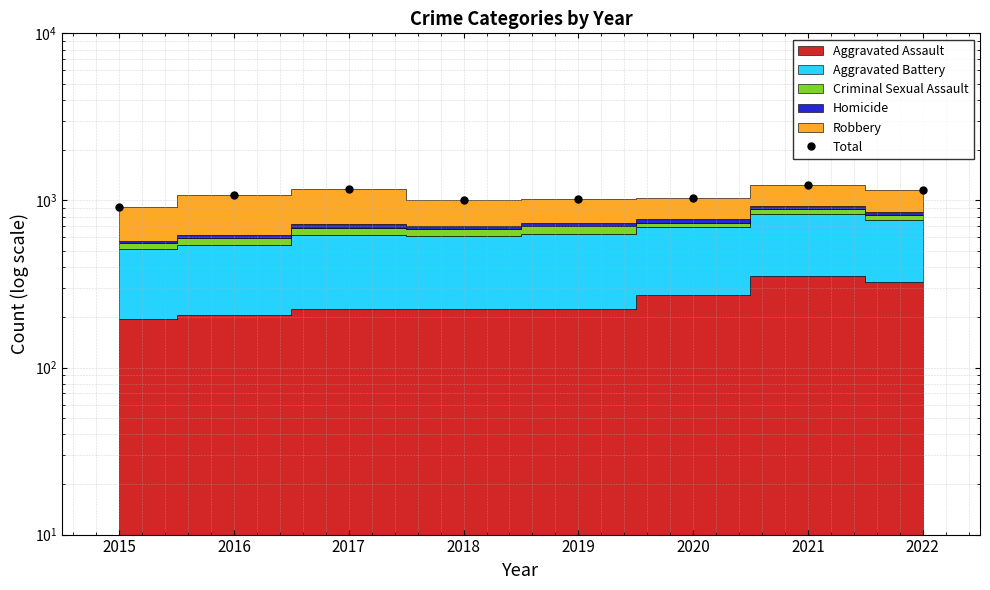

What is the value of the 4th point from the left?

1000